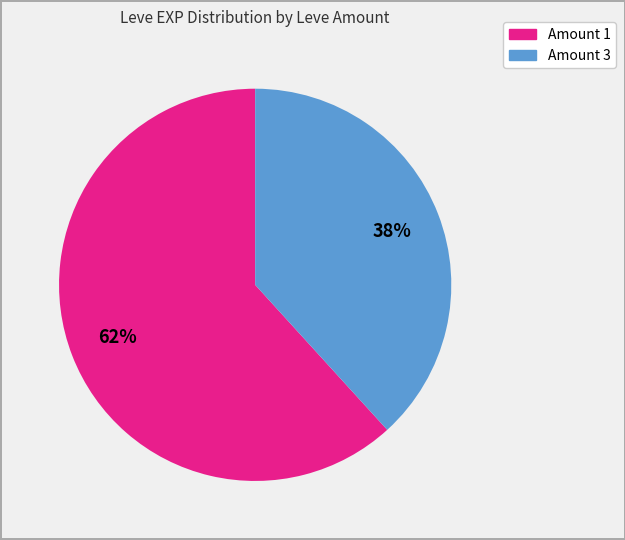

Is there a majority slice in this chart?

Yes